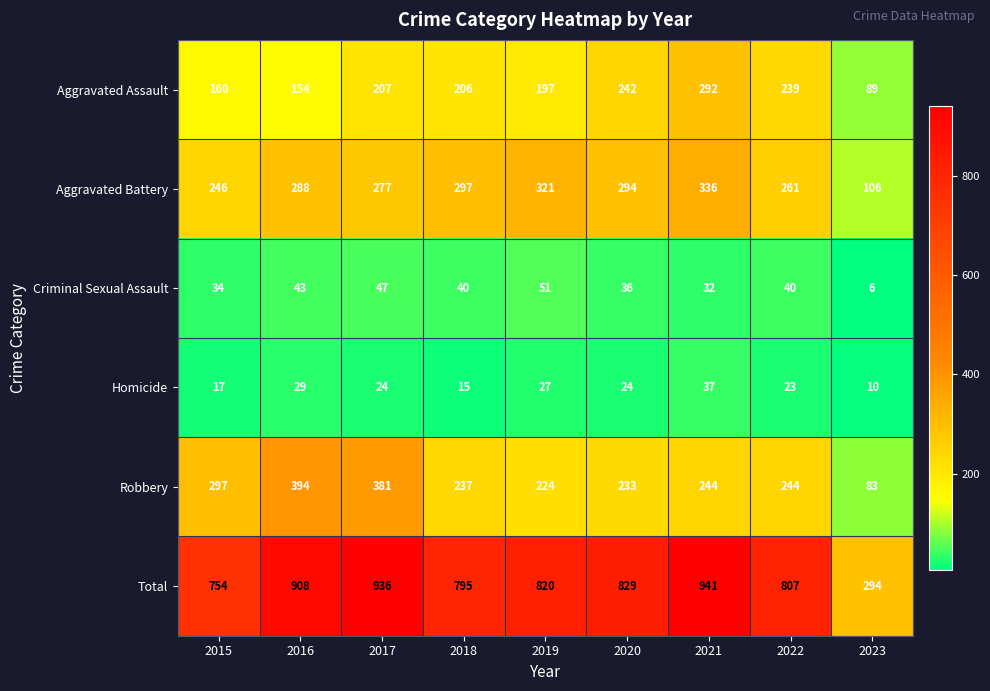

The value of Total at 2018 is 1102. True or false?

False